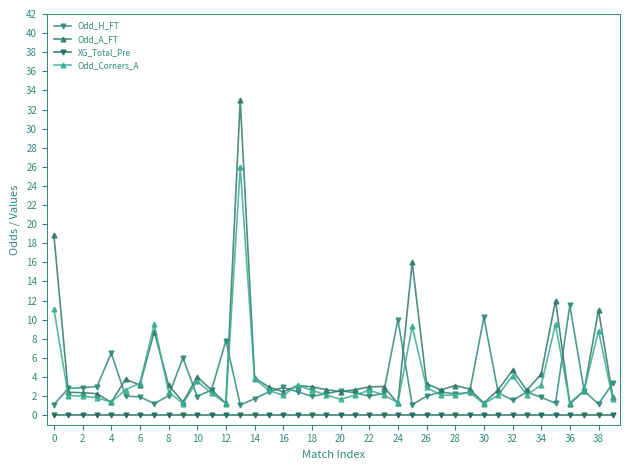

Which series has the largest total across all categories?

Odd_A_FT